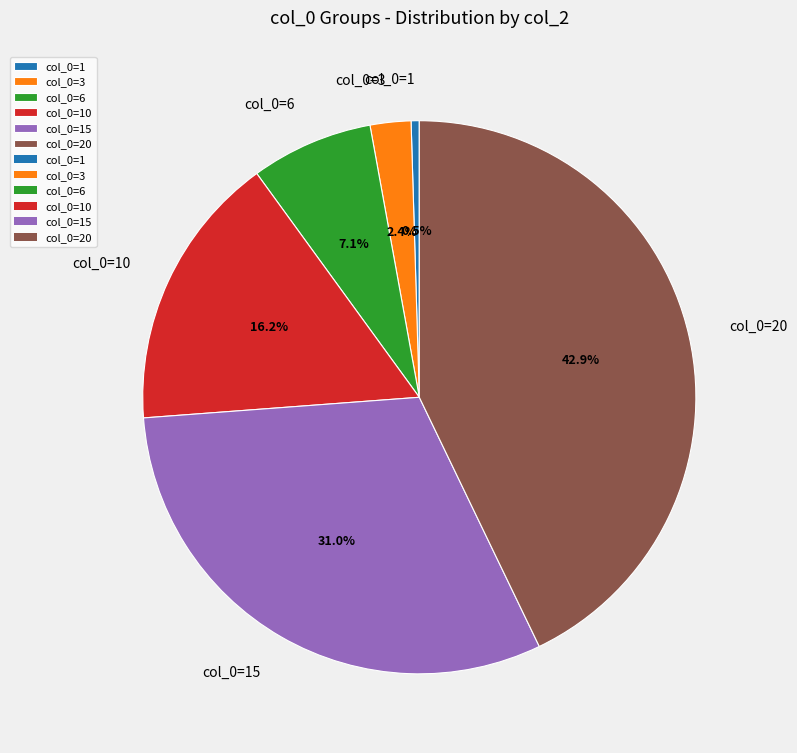

Rank the categories by value from highest to lowest.

col_0=20, col_0=15, col_0=10, col_0=6, col_0=3, col_0=1